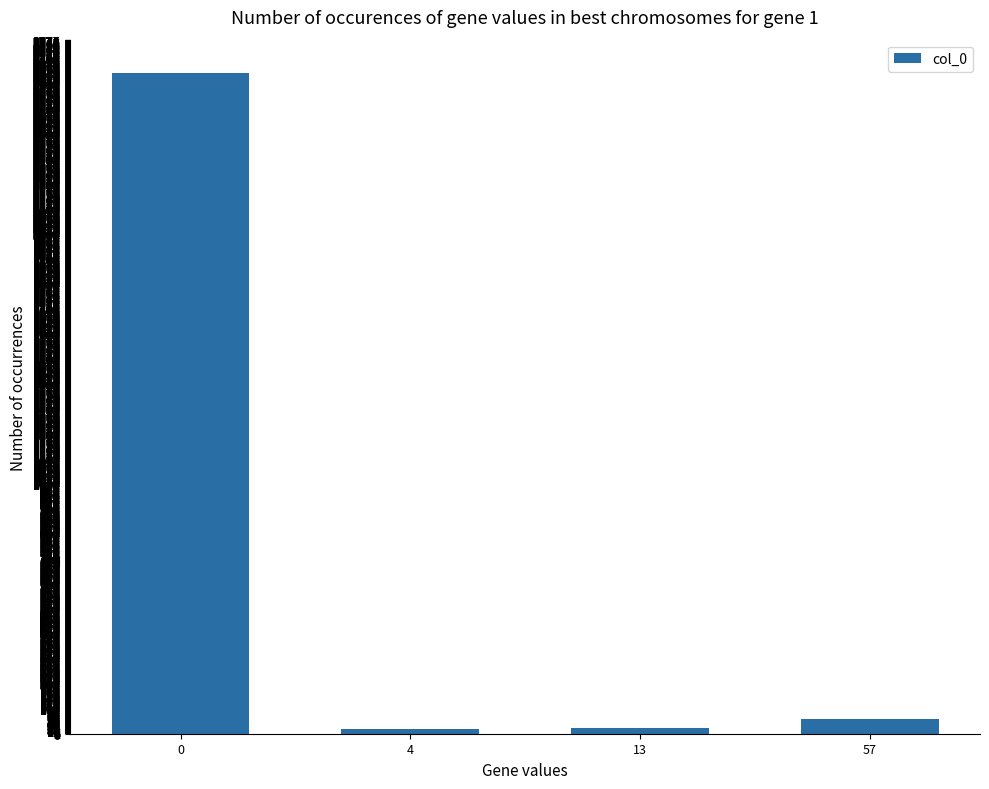

What is the average value?

686